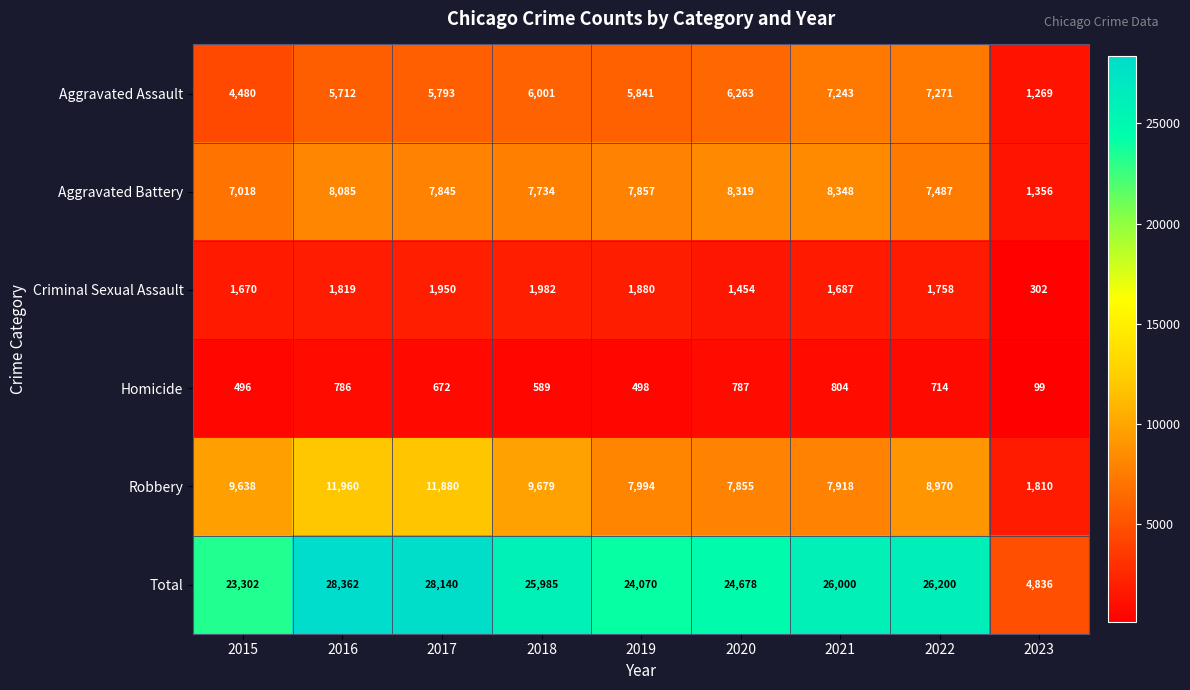

At which label is Criminal Sexual Assault closest to 1142?

2020